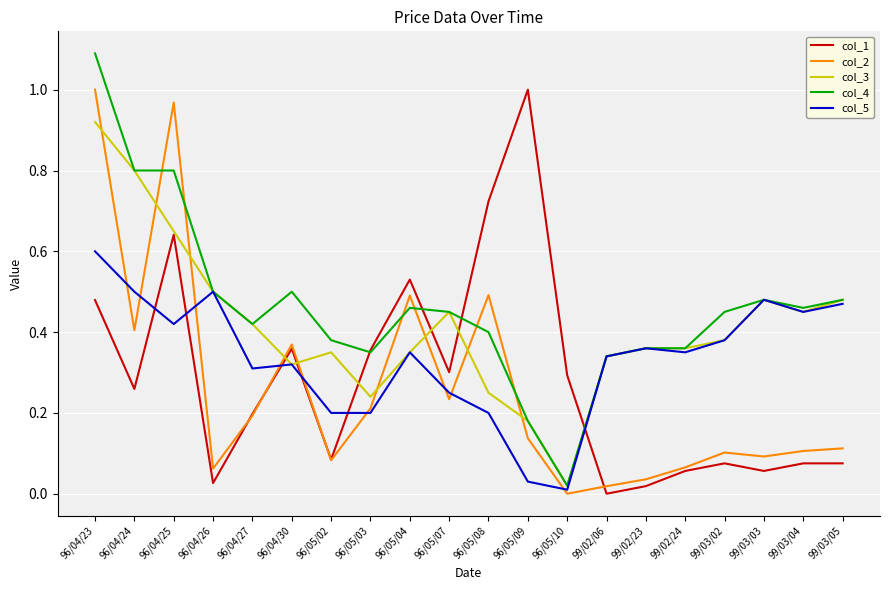

At which category is the sum across all series the highest?

96/04/23